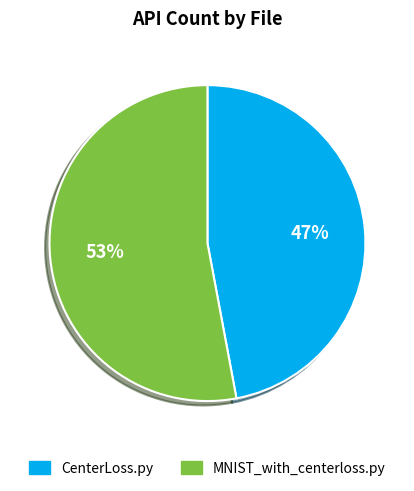

What is the majority slice?

MNIST_with_centerloss.py